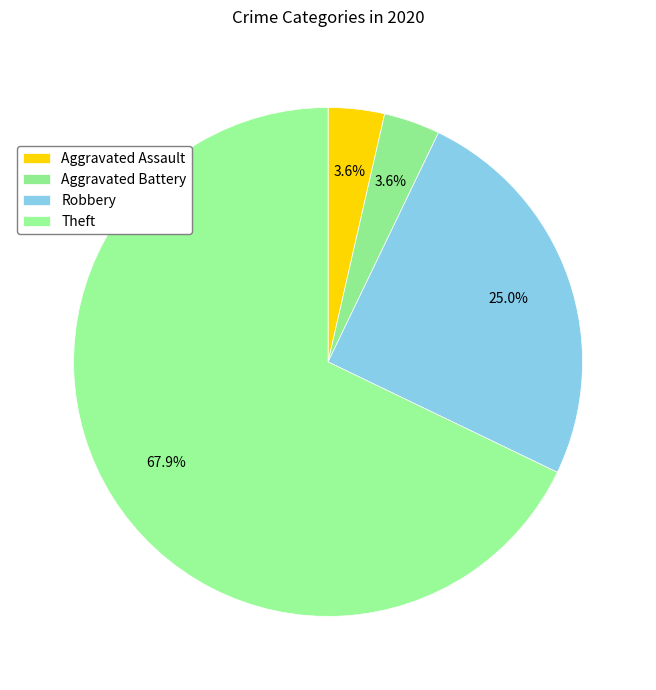

What is the ratio of the value at Aggravated Assault to the value at Robbery?

0.1